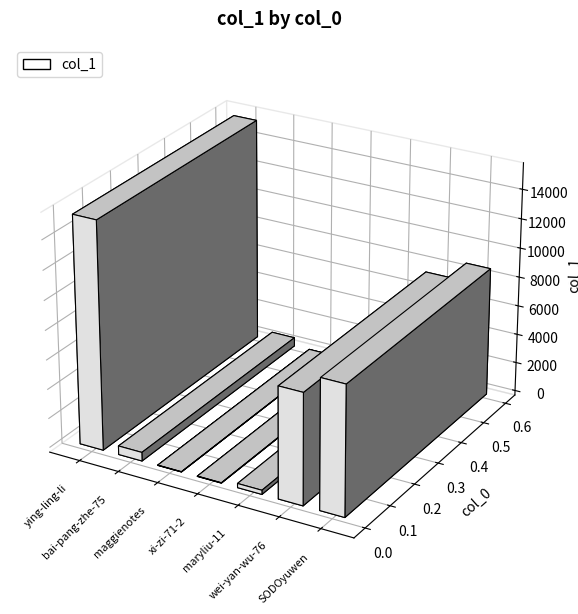

What is the change in value from maryliu-11 to SODOyuwen?

+8523